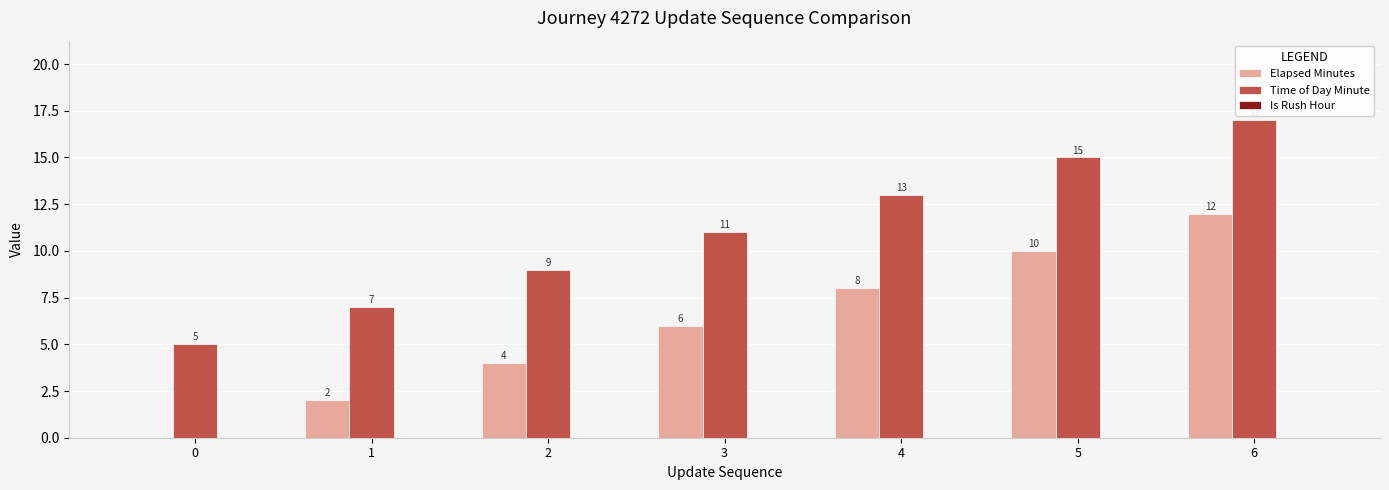

What is the total value across all series at 0?

5